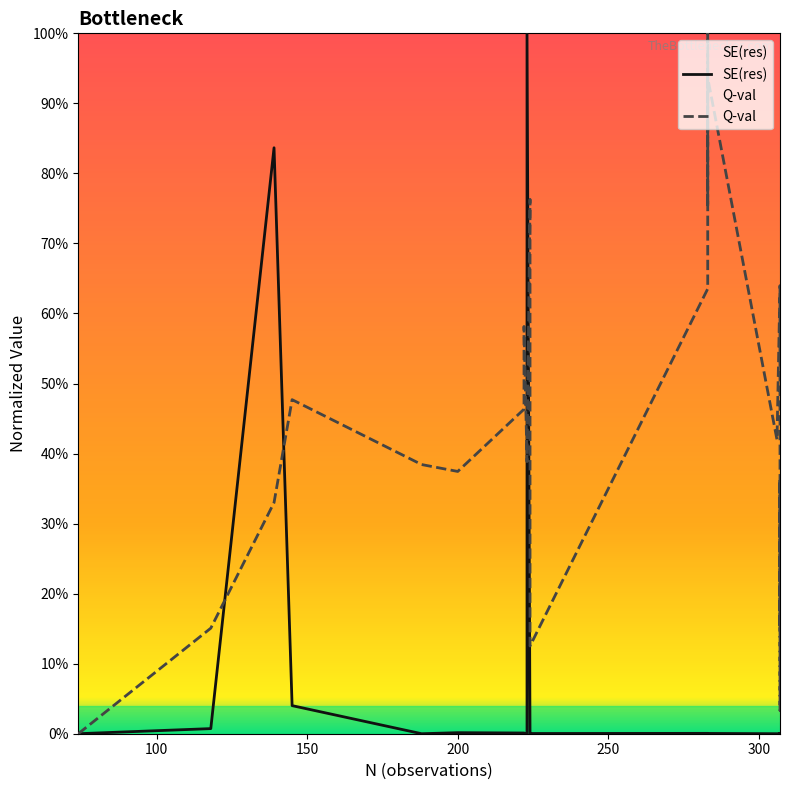

How many positive values does the Q-val series have?

21